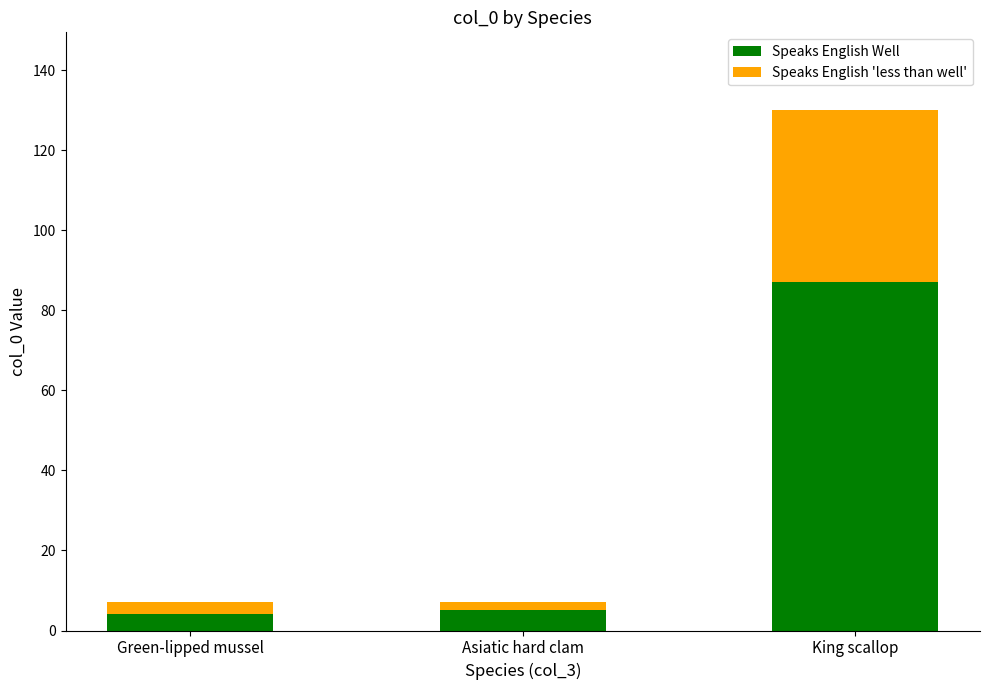

At which category is the sum across all series the highest?

King scallop